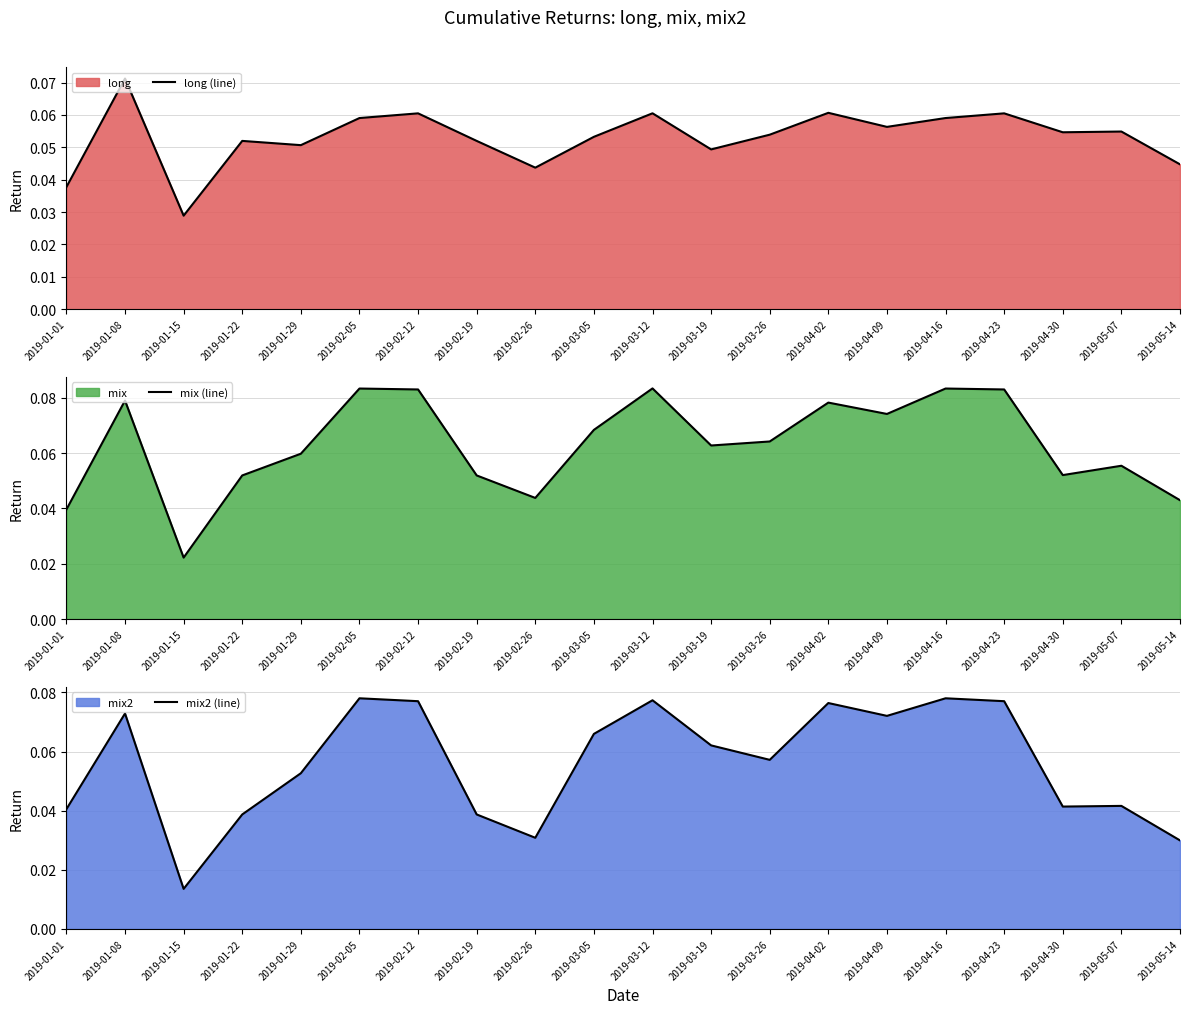

What is the greatest value displayed?

0.1